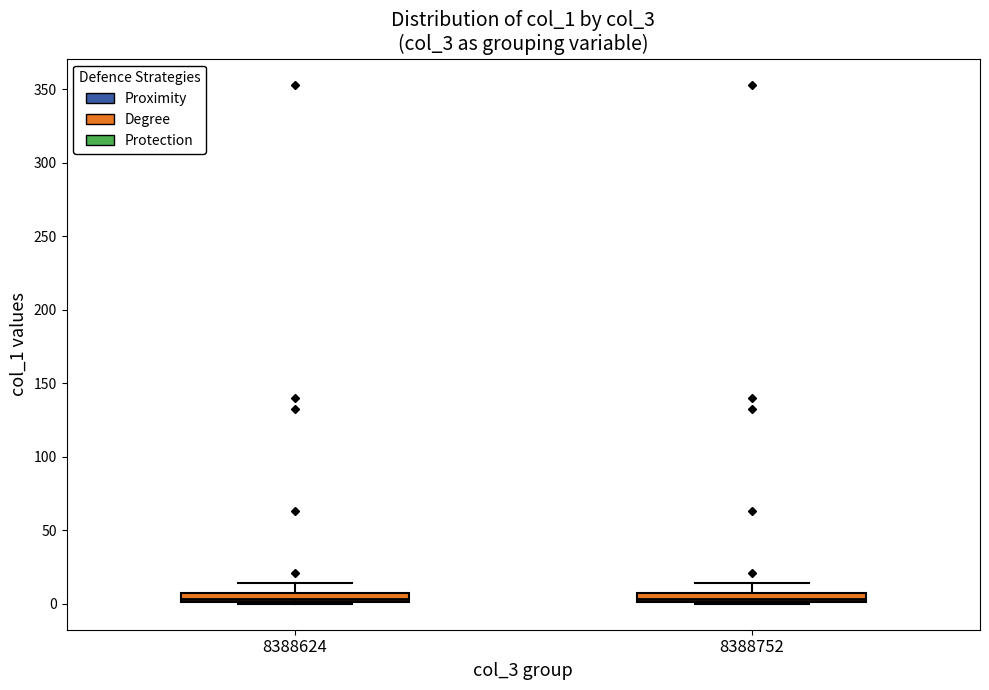

Where does the median line of the box at x = 8388624 sit on the y-axis? The values are not printed on the chart, so give them approximately, as read against the axis.

5